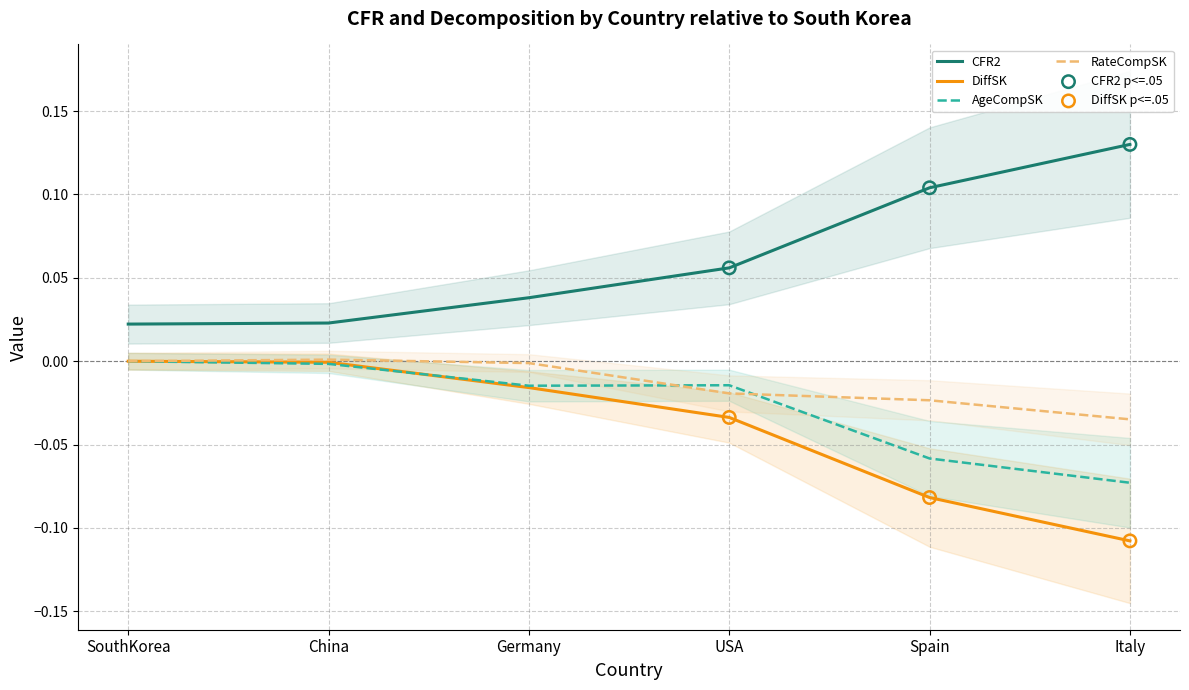

At how many categories does at least one series exceed 0?

6